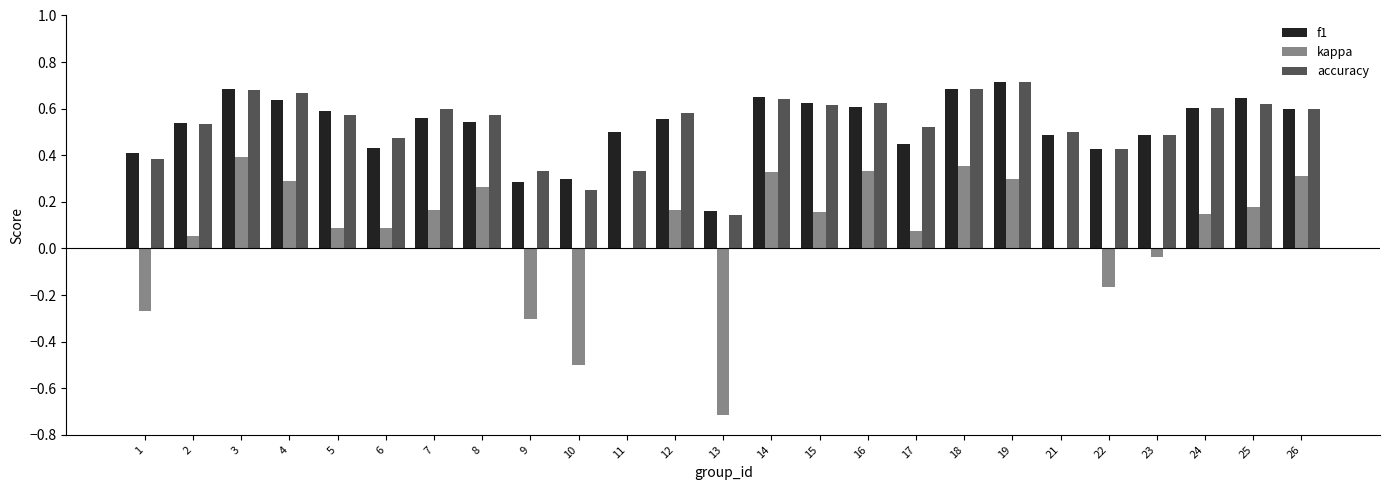

What is the total value across all series at 21?

1.0